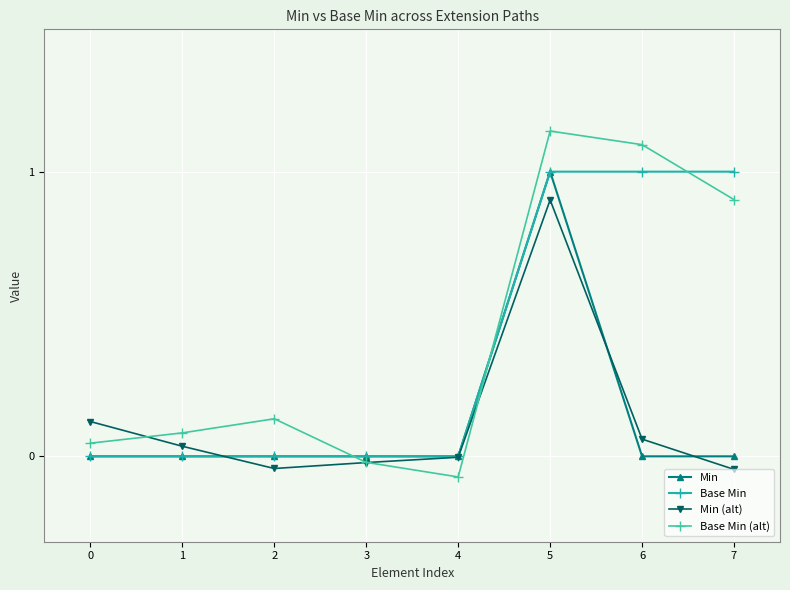

The value of Min at 0 is -0.4. True or false?

False